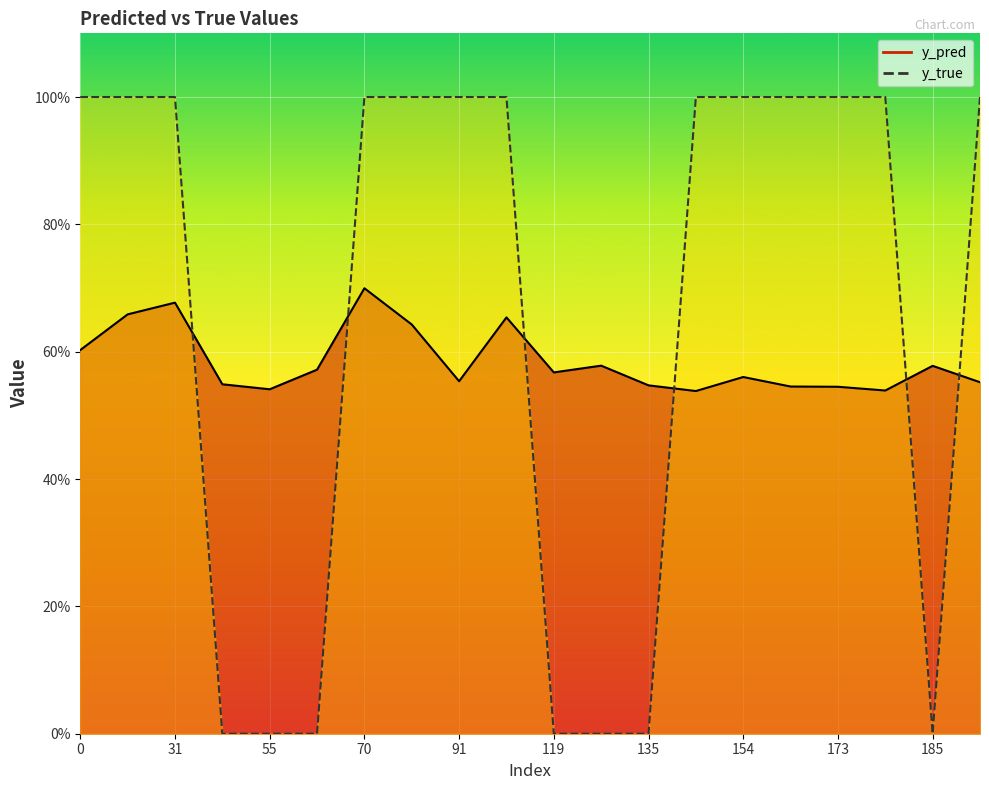

At which label does y_pred reach its peak?

70